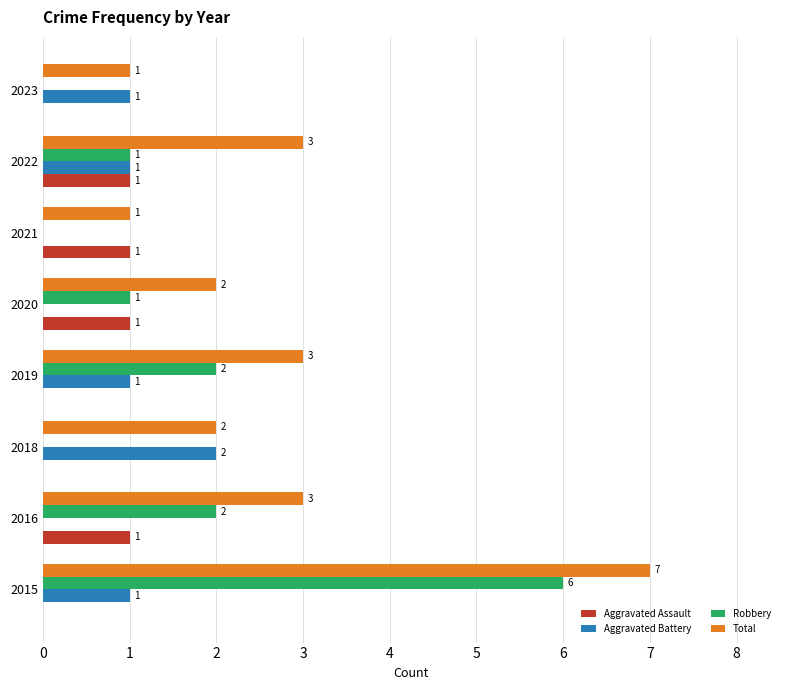

What is the sum of the Aggravated Battery values at 2018 and 2023?

3